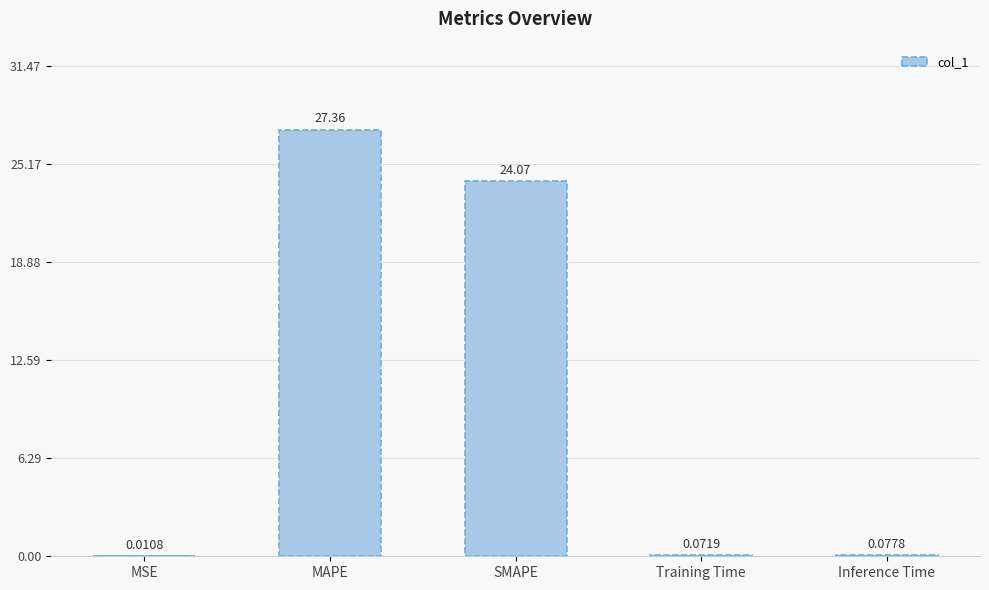

What is the maximum value shown in the chart?

27.4